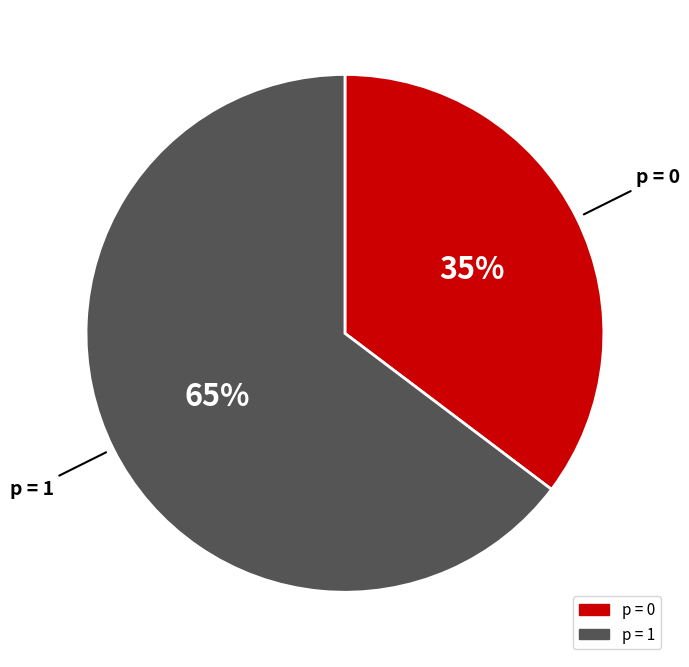

To the nearest percent, what is the average slice percentage?

50%